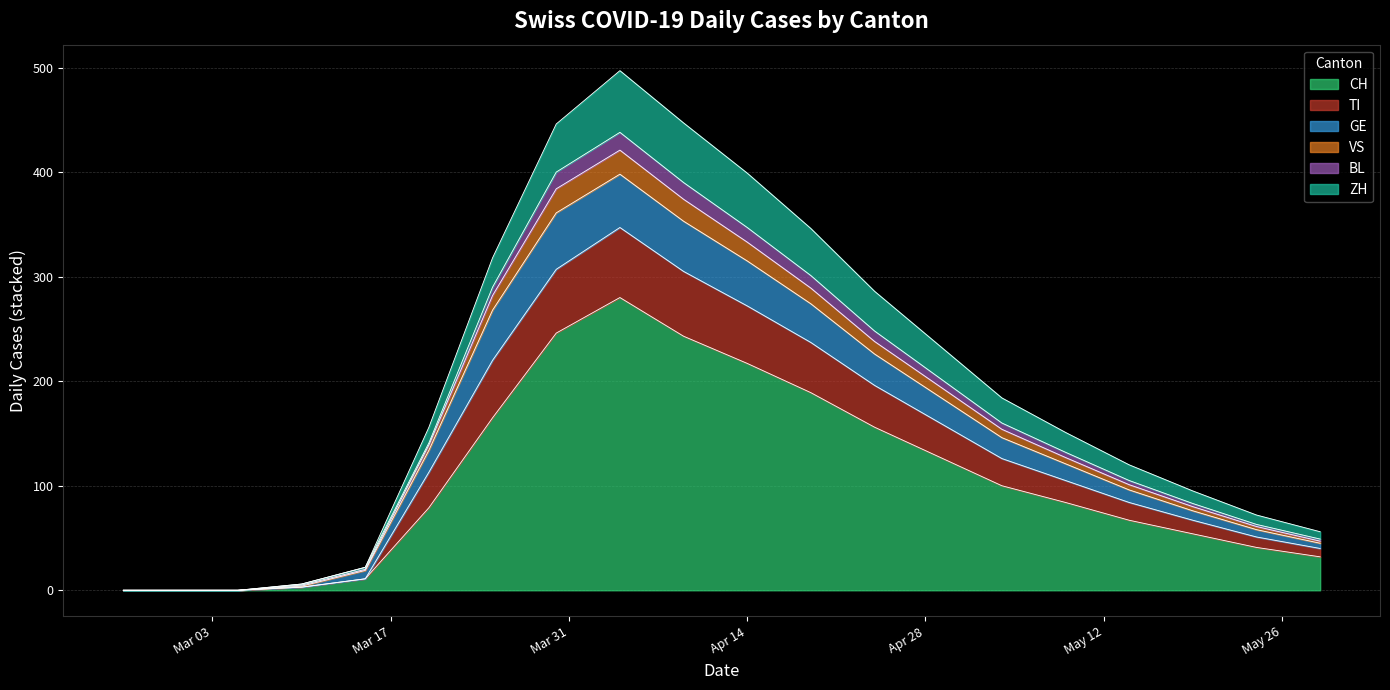

The TI series shows -179 at 2020-02-29. True or false?

False